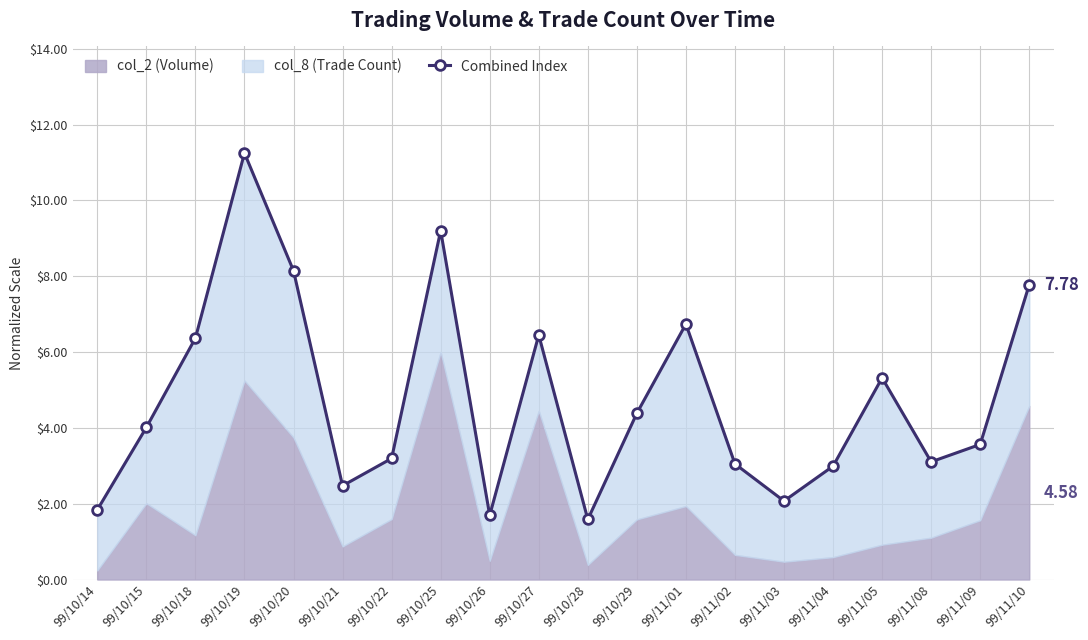

List the labels in order of value, largest first.

99/10/19, 99/10/25, 99/10/20, 99/11/10, 99/11/01, 99/10/27, 99/10/18, 99/11/05, 99/10/29, 99/10/15, 99/11/09, 99/10/22, 99/11/08, 99/11/02, 99/11/04, 99/10/21, 99/11/03, 99/10/14, 99/10/26, 99/10/28